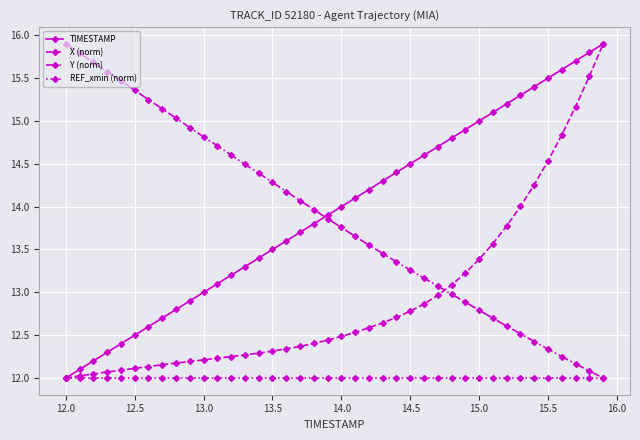

What is the greatest value displayed?

15.9